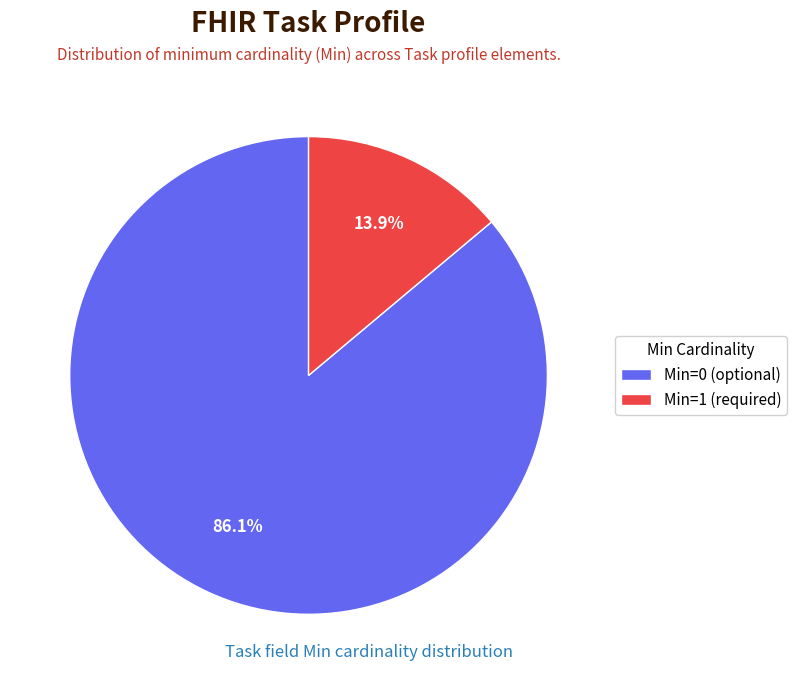

How many slices are in this pie chart?

2